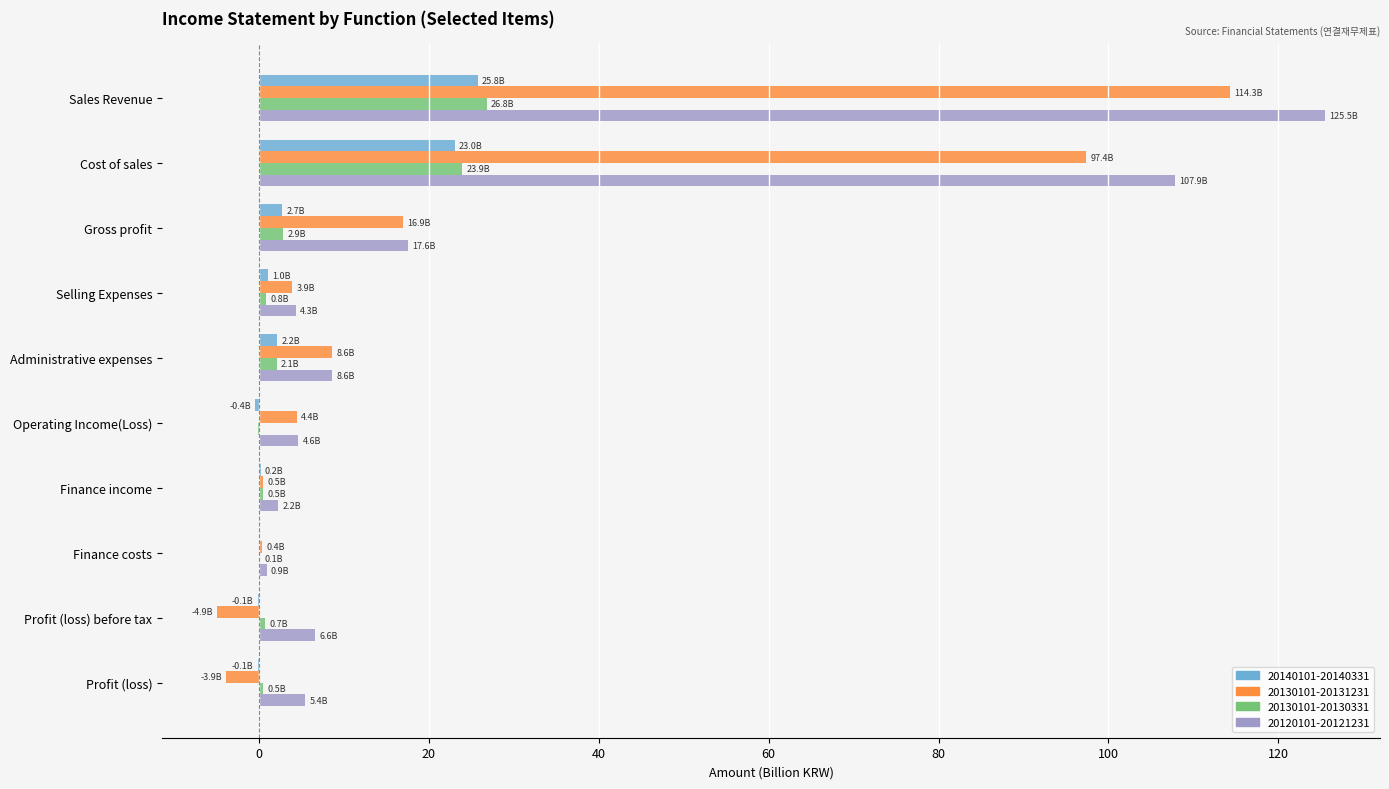

The value of 20120101-20121231 at Sales Revenue is 125.5. True or false?

True